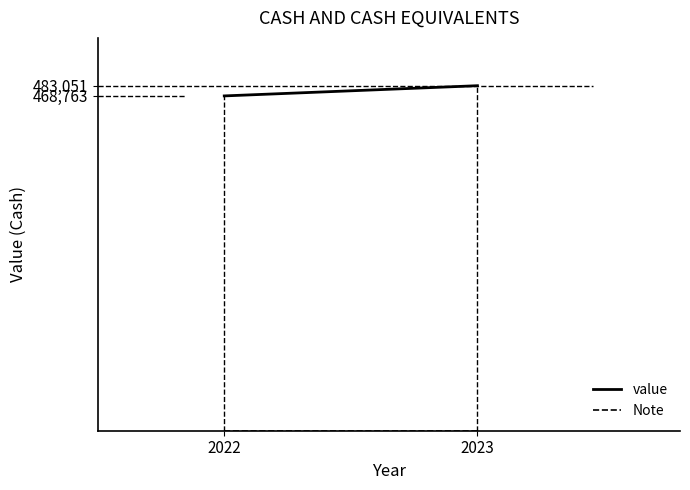

The Note series shows 11 at 2023. True or false?

True